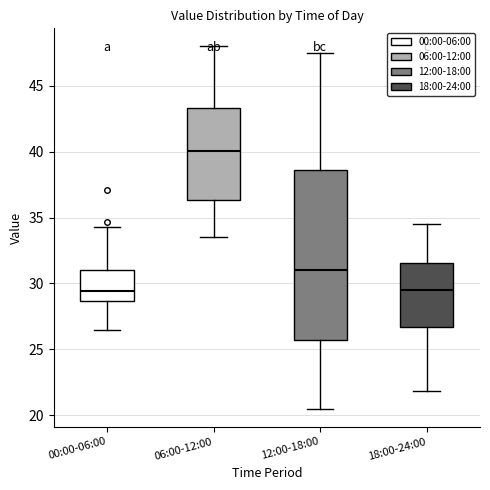

Where is the lower edge of the box for 06:00-12:00 on the y-axis? The values are not printed on the chart, so give them approximately, as read against the axis.

36.5